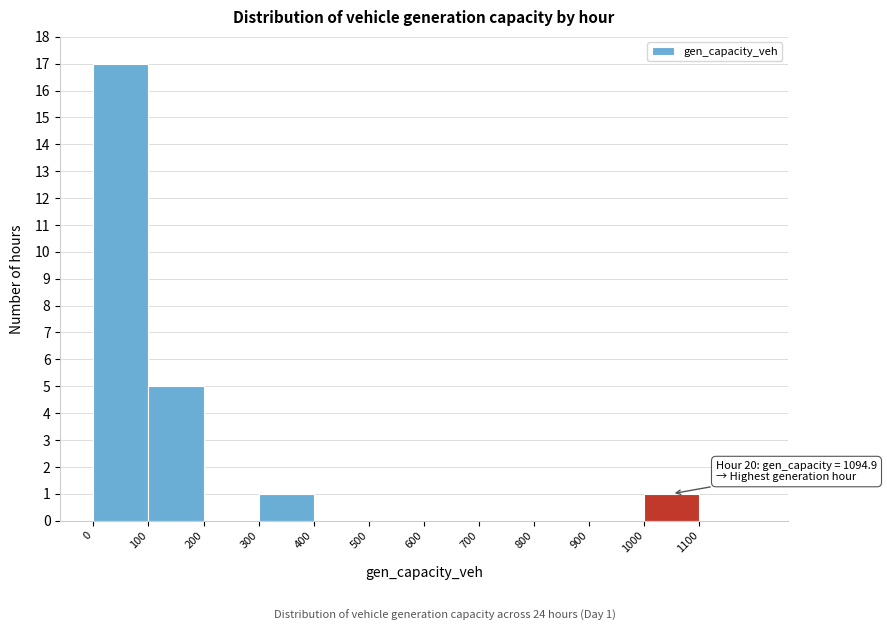

Which range on the x-axis has the tallest bar?

0 to 100